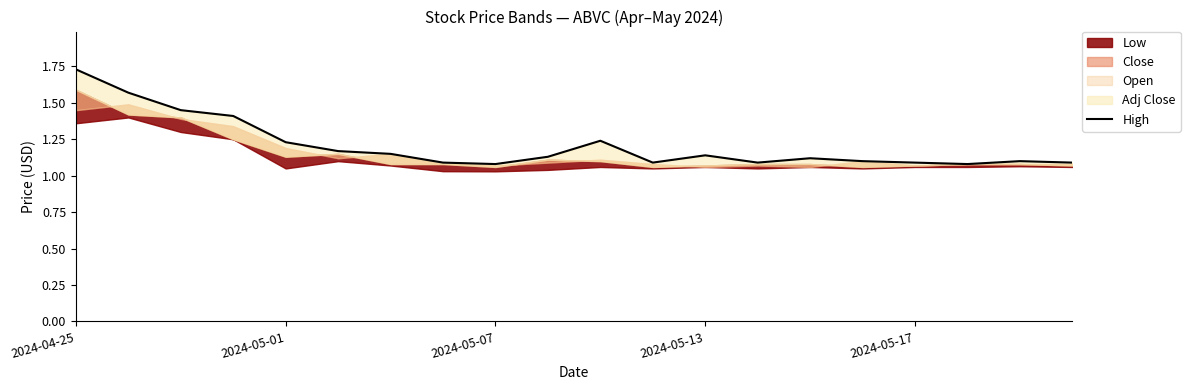

How many interior local valleys (lower than both neighbors) does the data have?

4